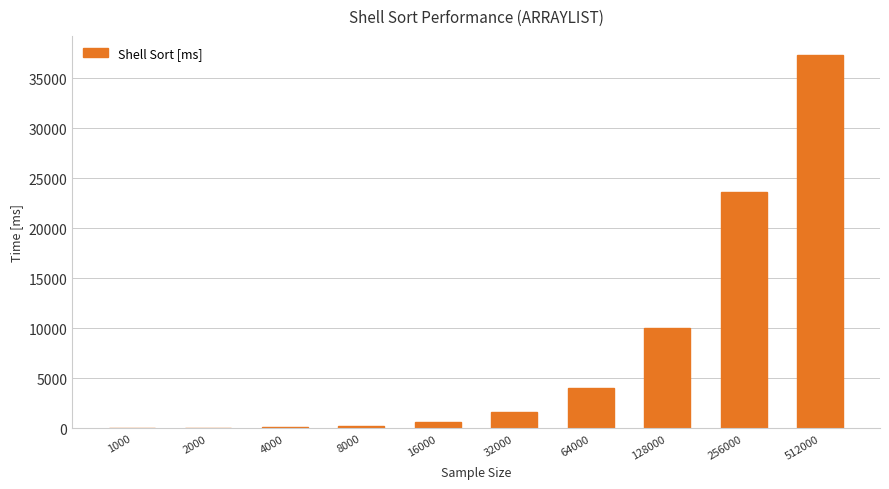

What is the difference between the values at 1000 and 32000?

1625.0